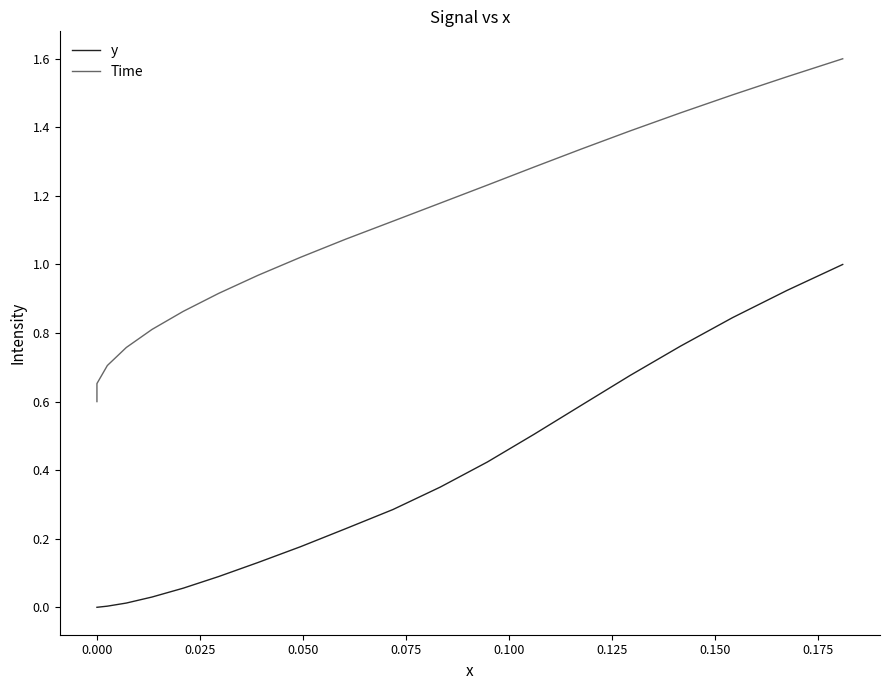

True or false: y and Time intersect in this chart.

False